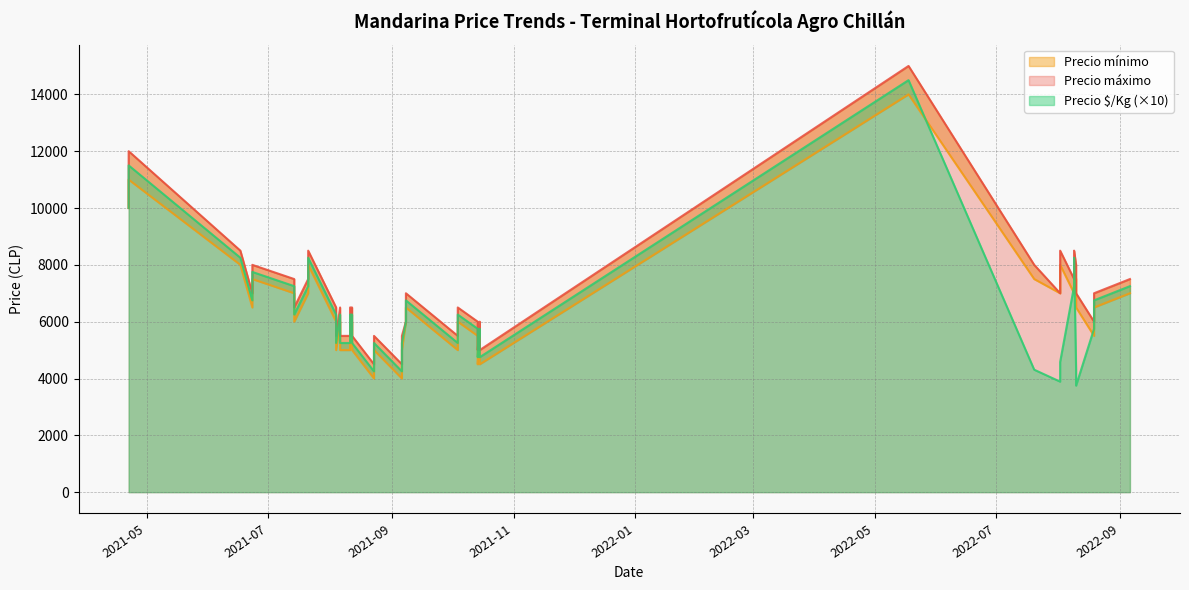

At how many categories does at least one series exceed 3801?

40